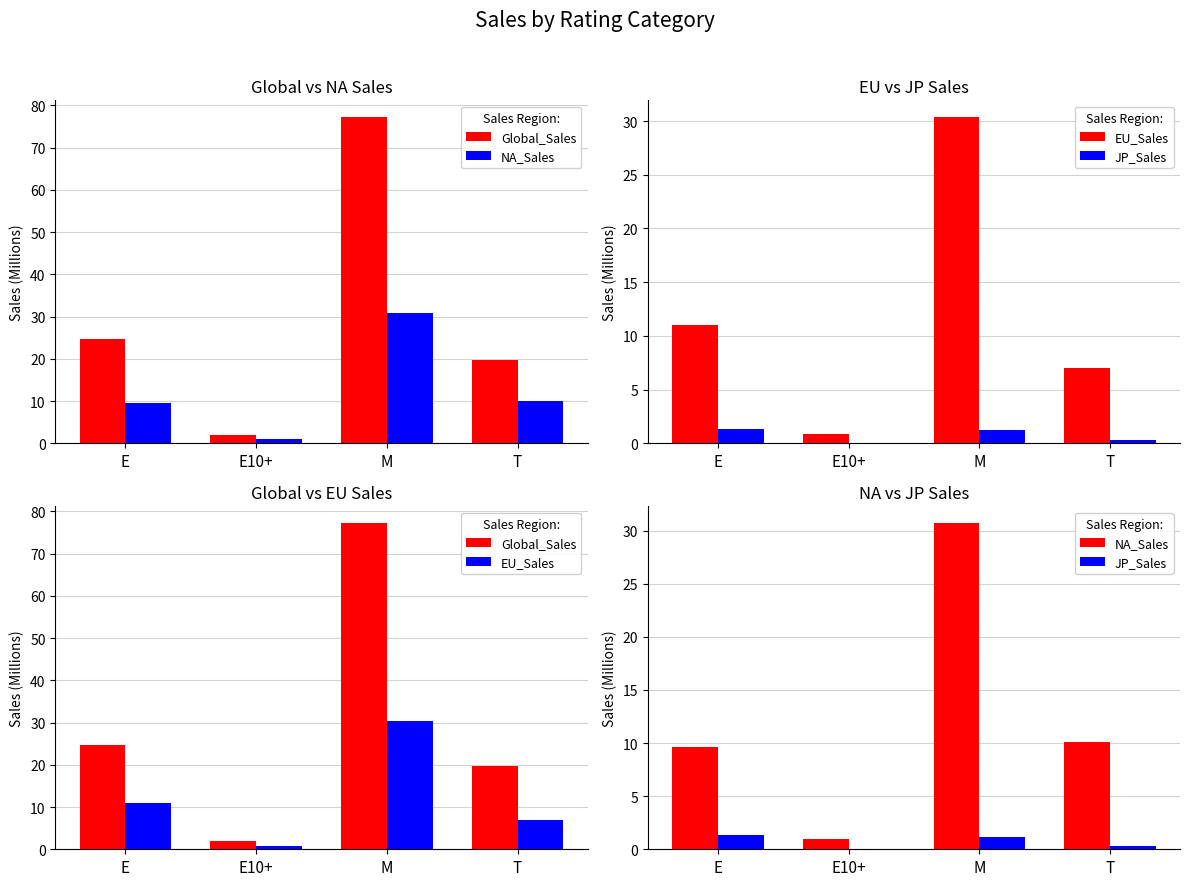

What is the value of the Global_Sales bar at the 2nd from the left?

2.0